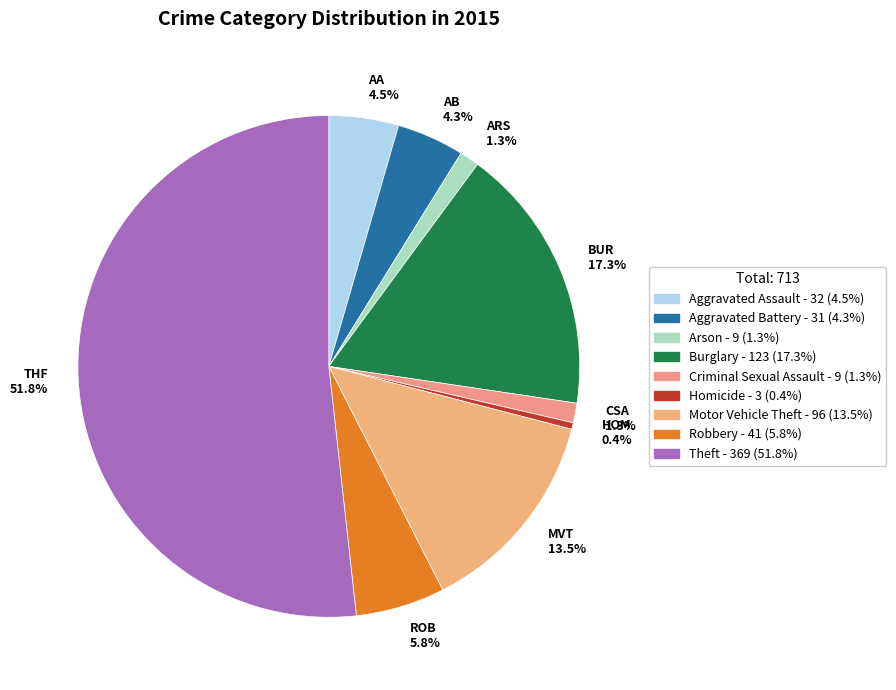

What portion of the pie excludes MVT 13.5%?

86.5%